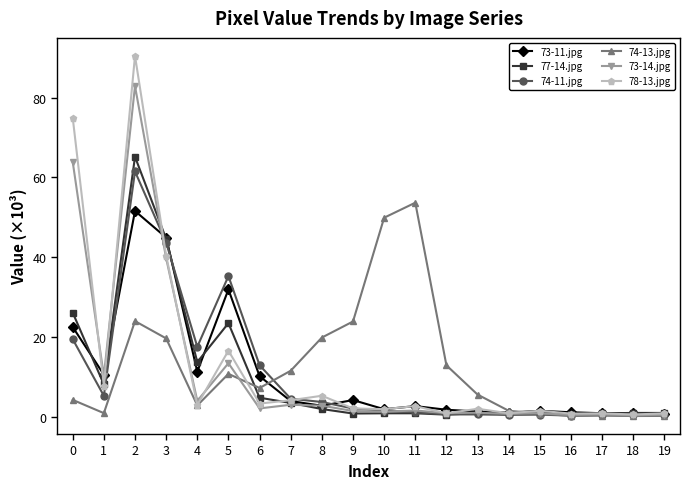

How many categories are shown in the chart?

20